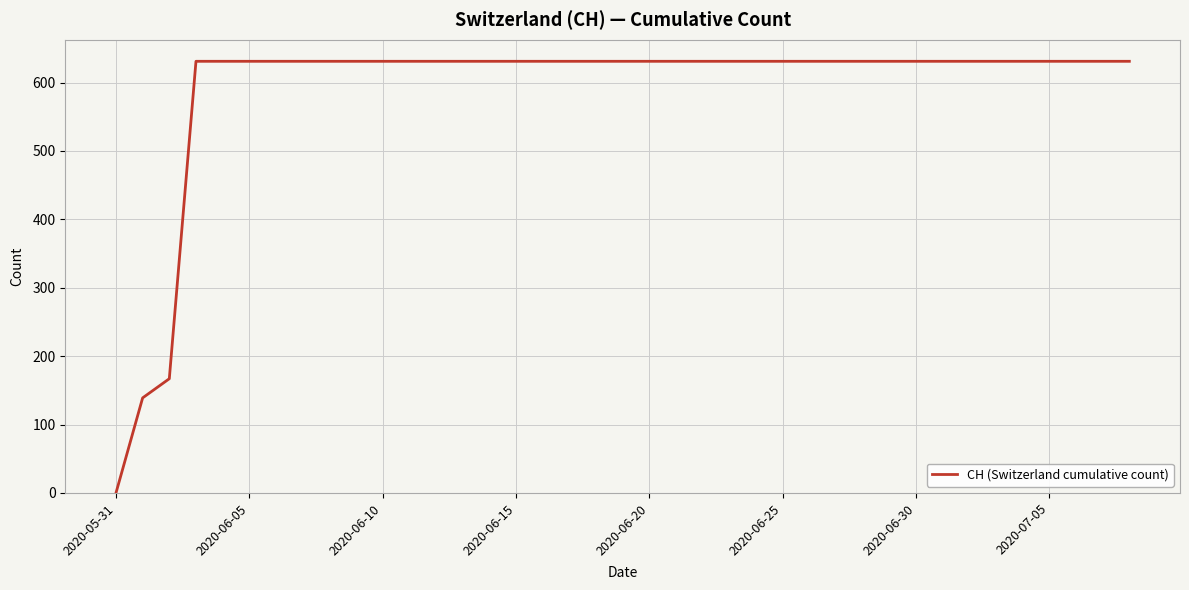

What is the difference between the maximum and minimum values?

631